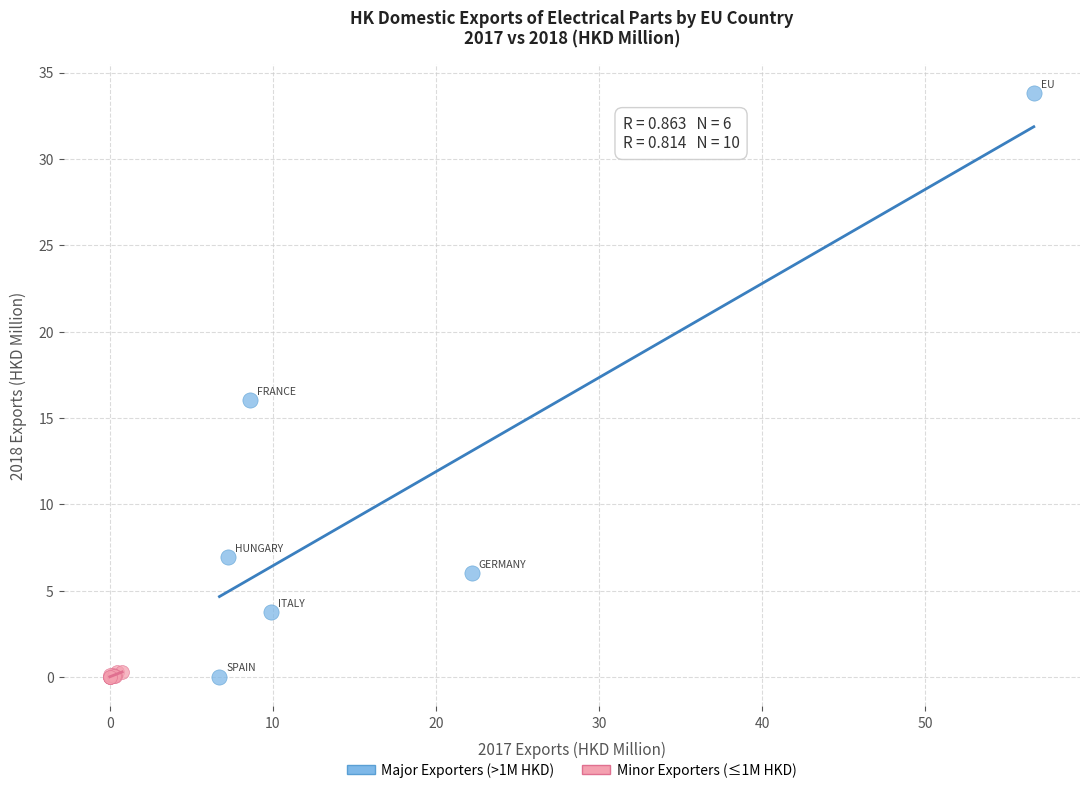

Which series contains the highest Y value?

Major Exporters (>1M HKD)